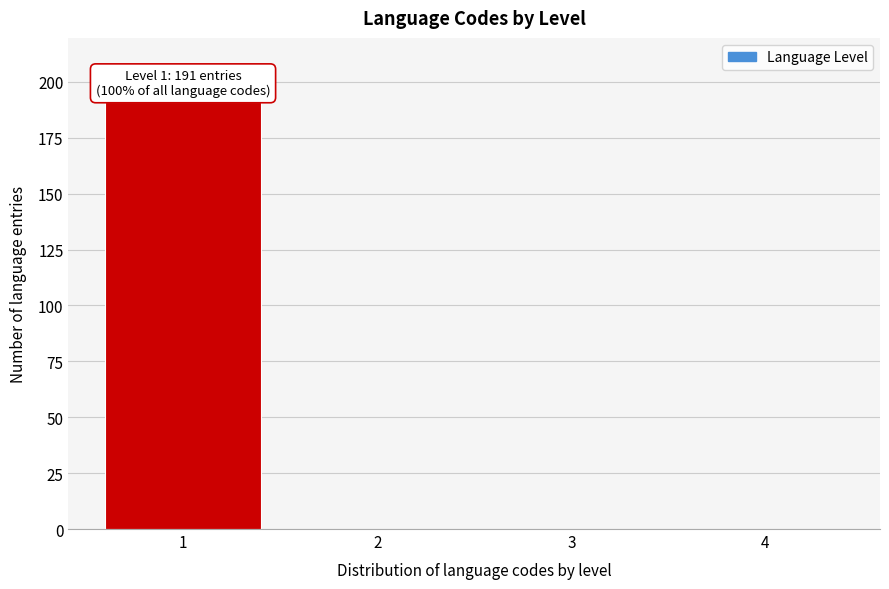

Reading right to left, transcribe all the data shown in this chart.

4=0	3=0	2=0	1=191